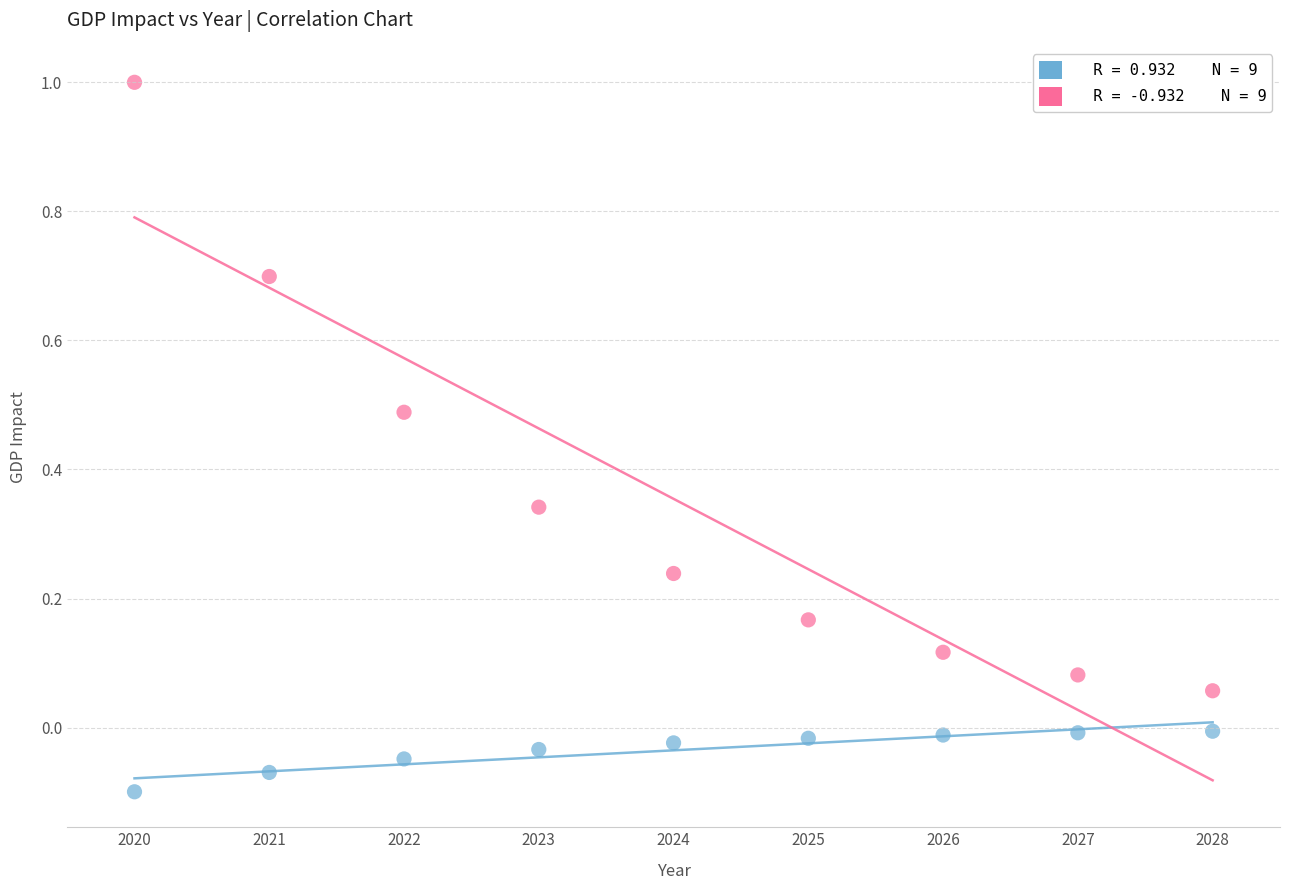

Across all data points, what is the range of X values (max minus min)?

8.0